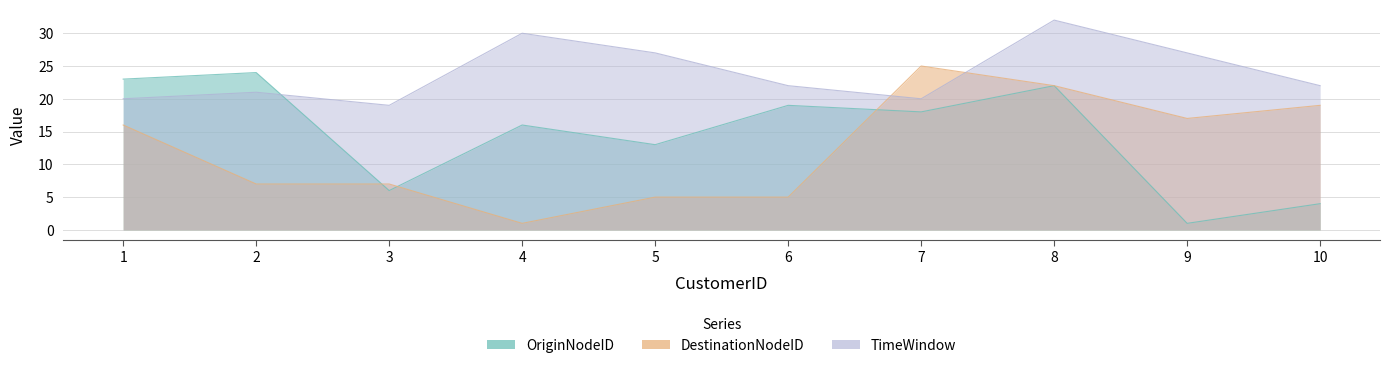

Is the value of OriginNodeID at 2 greater than the value of DestinationNodeID at 7?

No